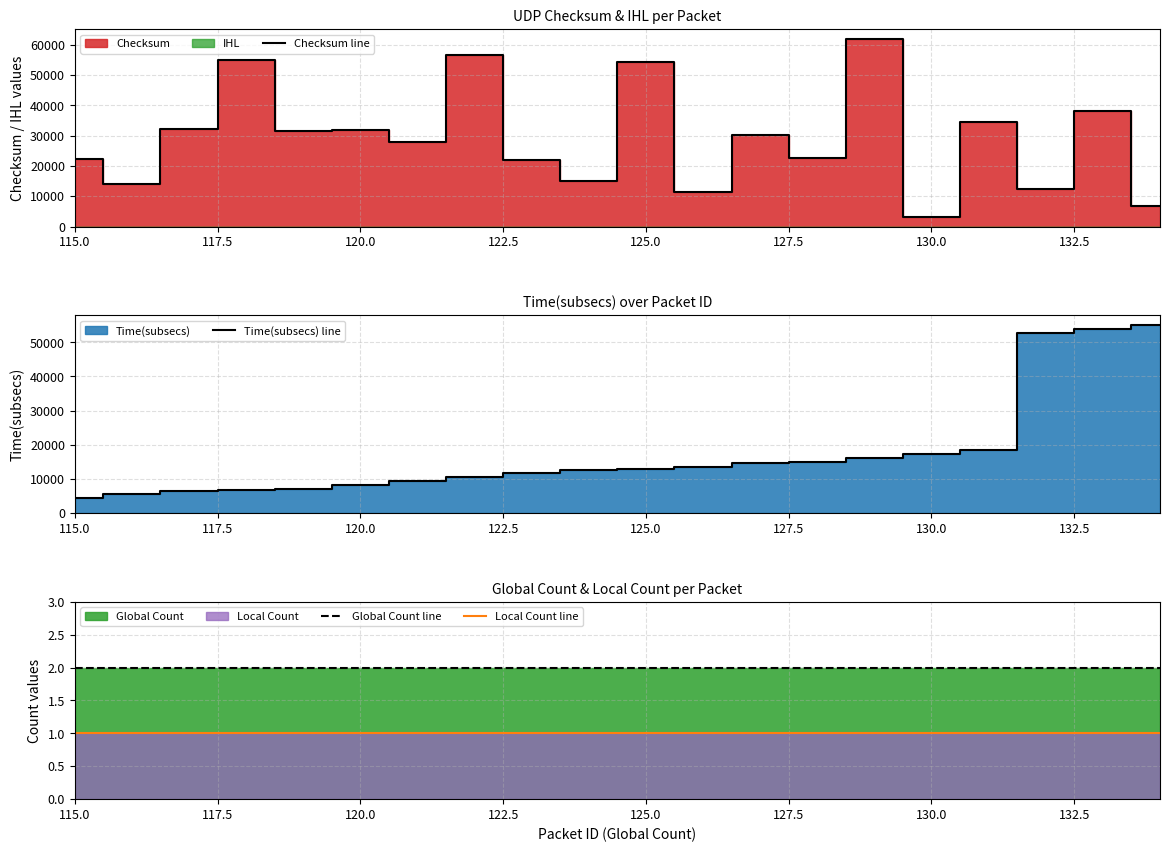

How many categories are shown in the chart?

20